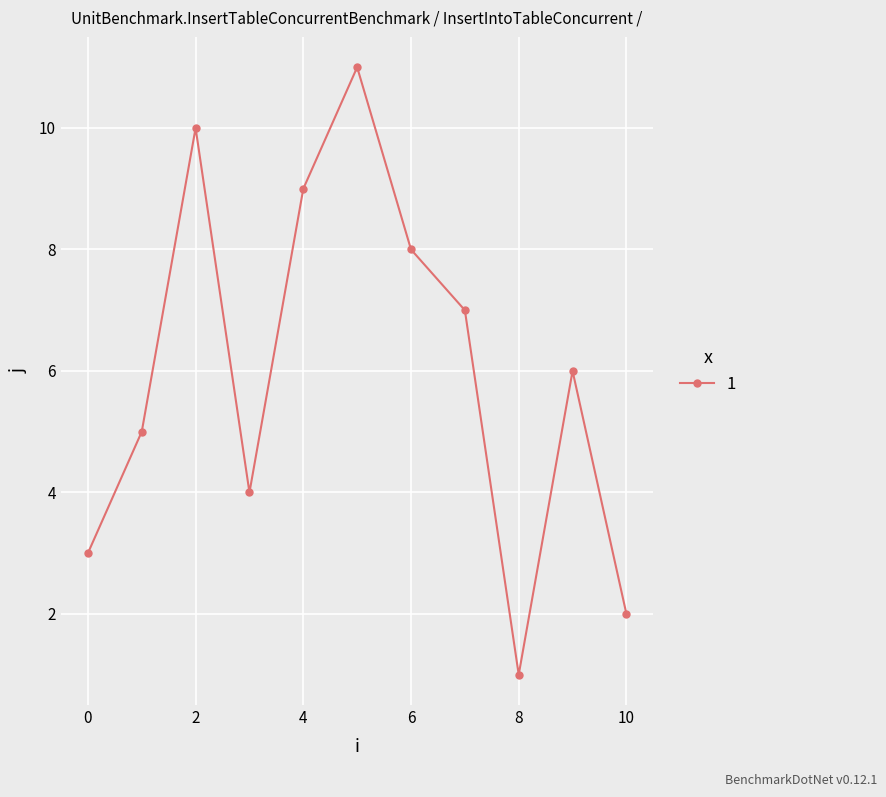

What is the difference between the maximum and second lowest values?

9